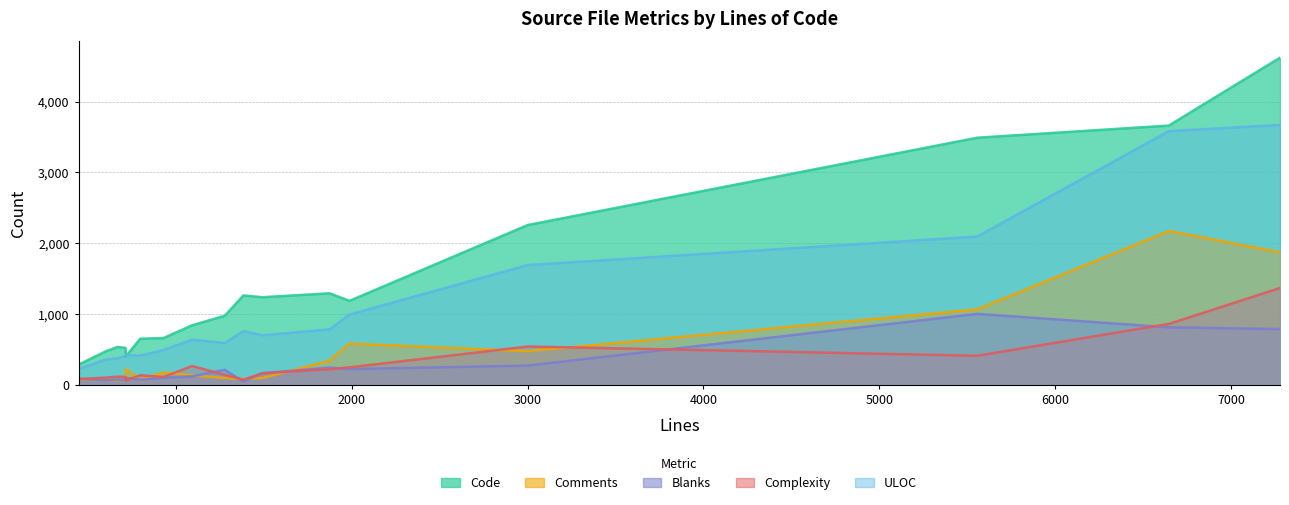

Which series has the largest total across all categories?

Code